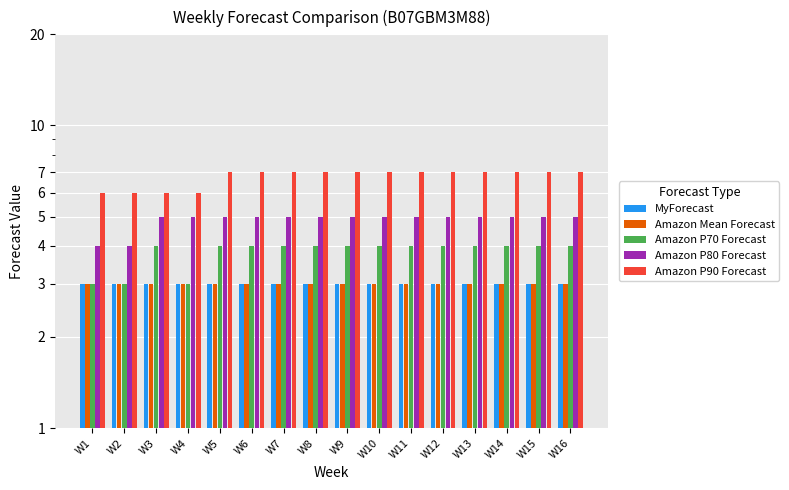

Reading left to right, what are all the values shown in this chart?

MyForecast: 3	3	3	3	3	3	3	3	3	3	3	3	3	3	3	3
Amazon Mean Forecast: 3	3	3	3	3	3	3	3	3	3	3	3	3	3	3	3
Amazon P70 Forecast: 3	3	4	3	4	4	4	4	4	4	4	4	4	4	4	4
Amazon P80 Forecast: 4	4	5	5	5	5	5	5	5	5	5	5	5	5	5	5
Amazon P90 Forecast: 6	6	6	6	7	7	7	7	7	7	7	7	7	7	7	7